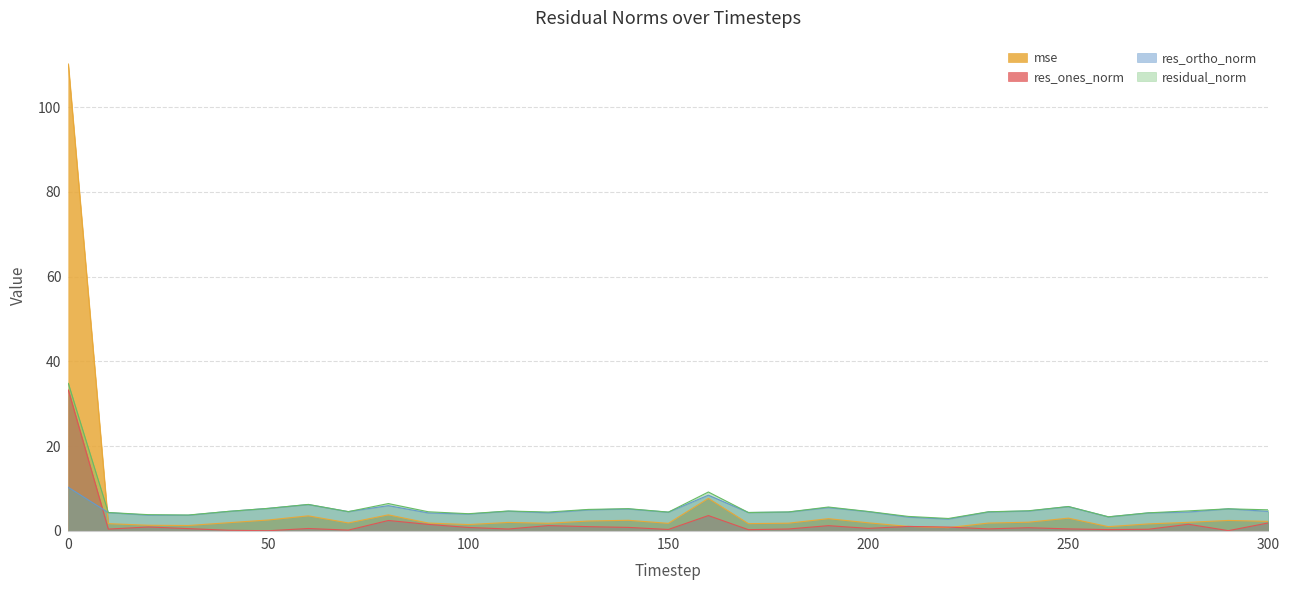

Is the value of res_ortho_norm at 80 greater than the value of mse at 270?

Yes